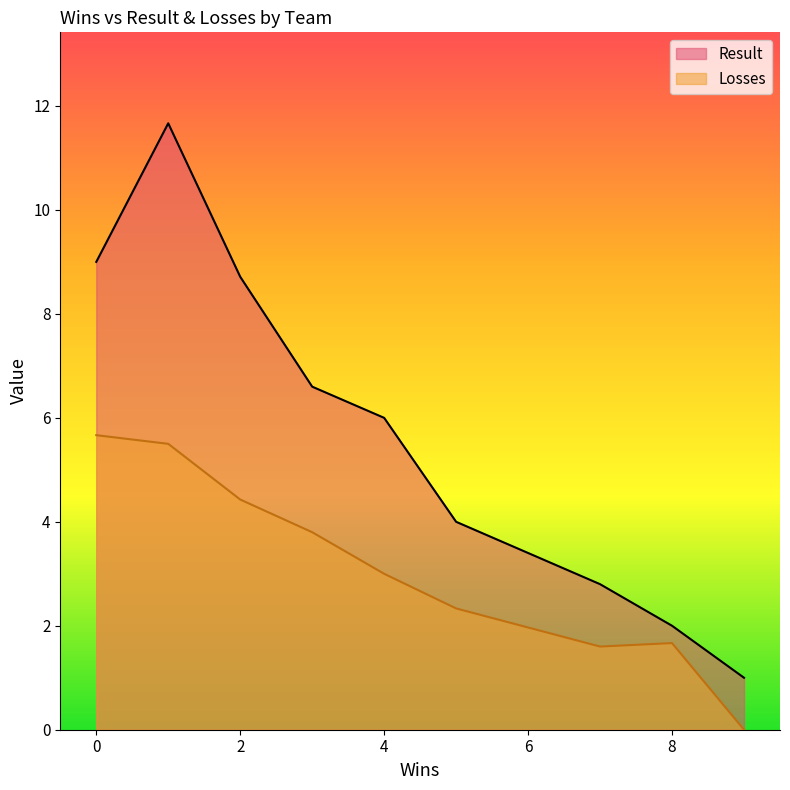

True or false: Losses and Result intersect in this chart.

False